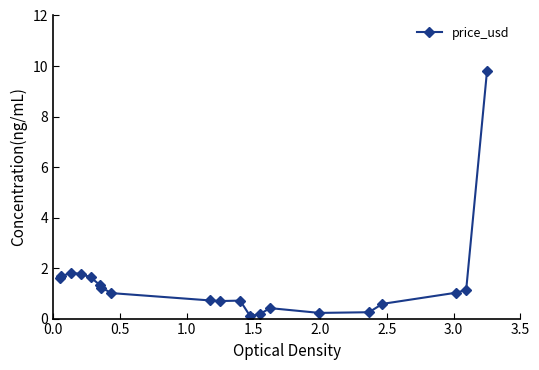

What is the greatest value displayed?

9.8